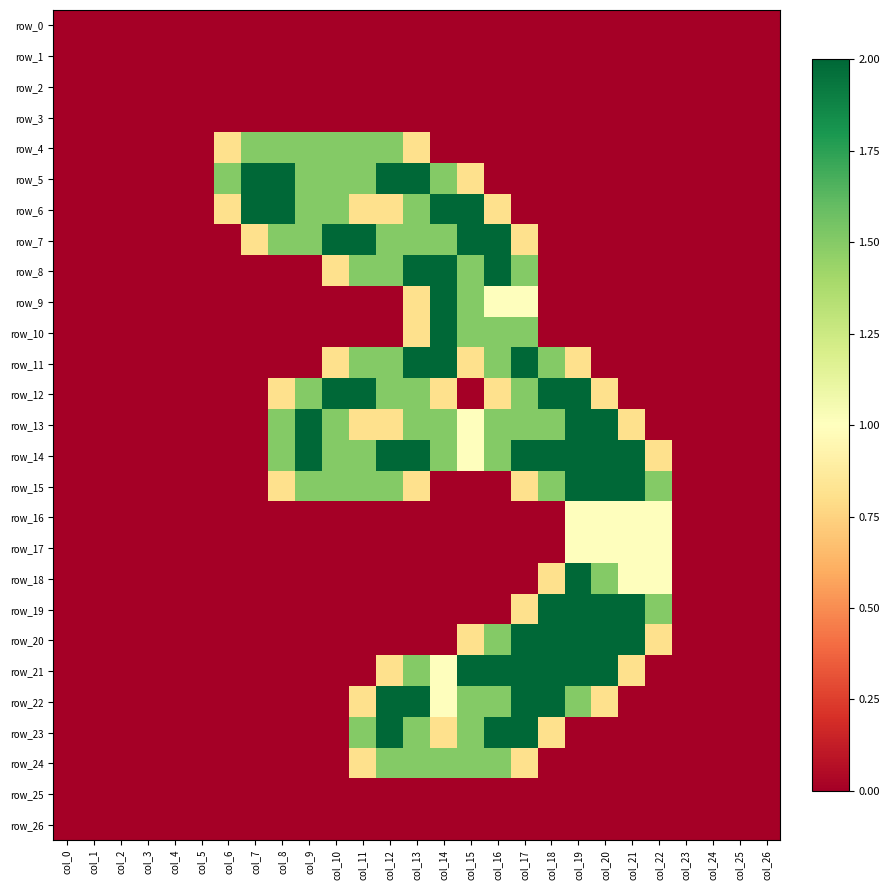

The value of row_15 at col_3 is -1.0. True or false?

False